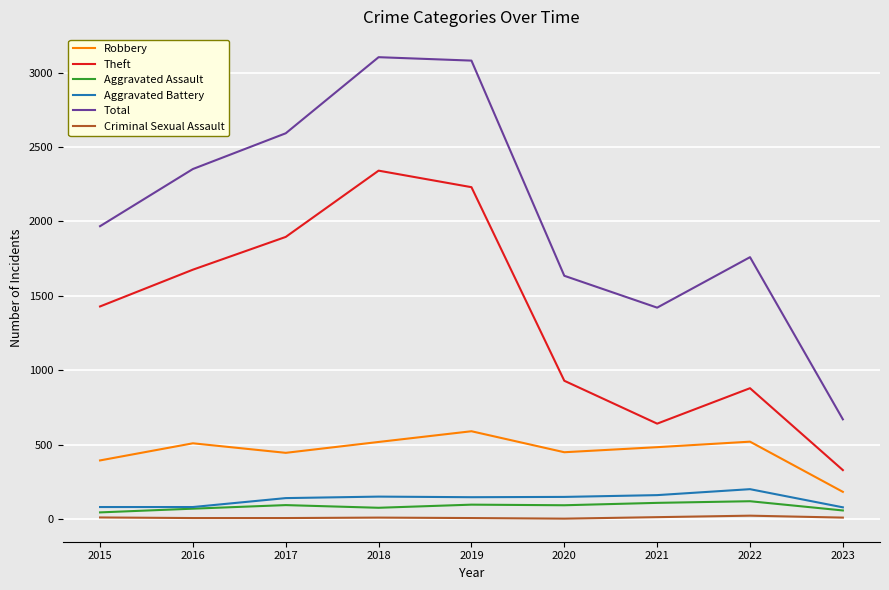

The Total series shows 1092 at 2022. True or false?

False